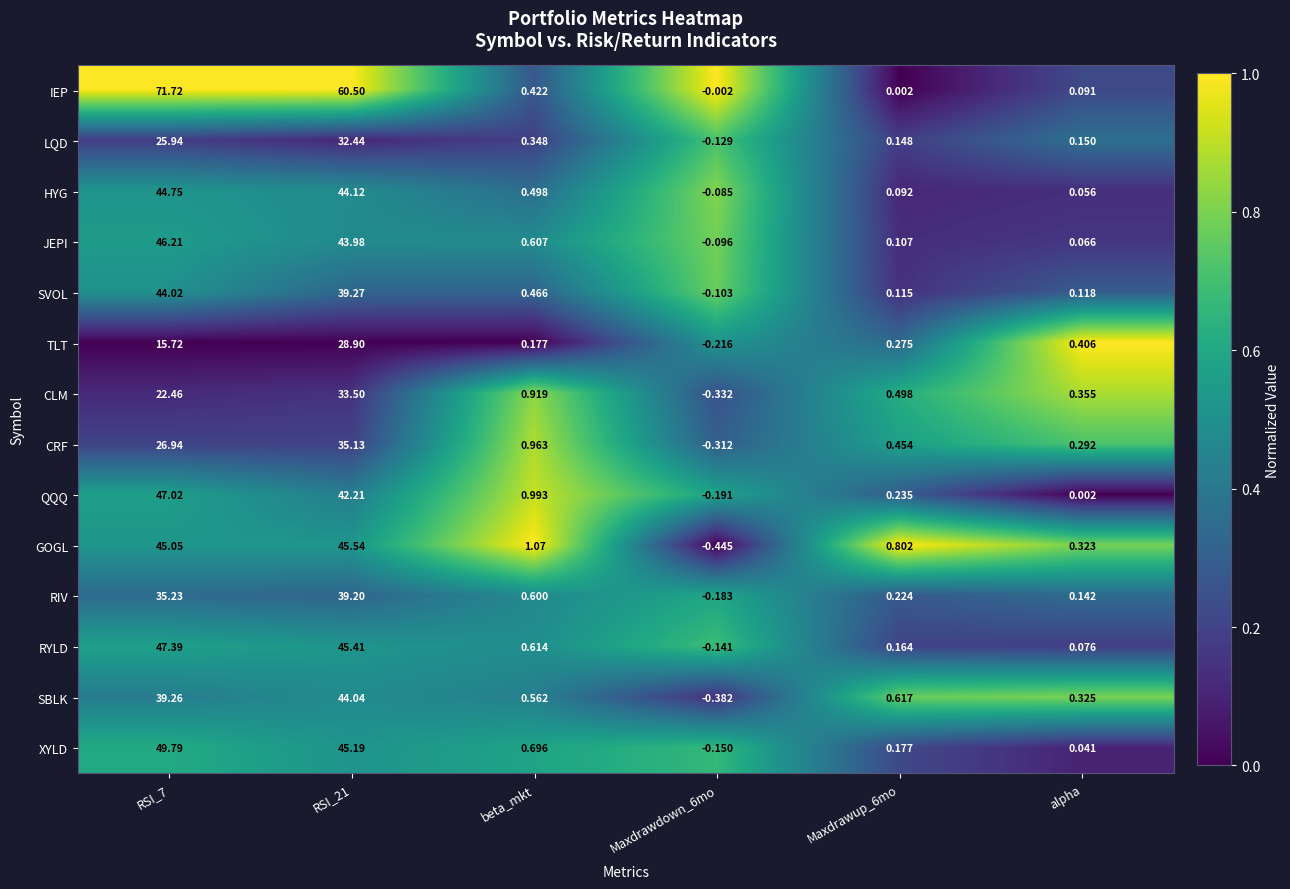

Where is GOGL nearest to the value 22?

beta_mkt